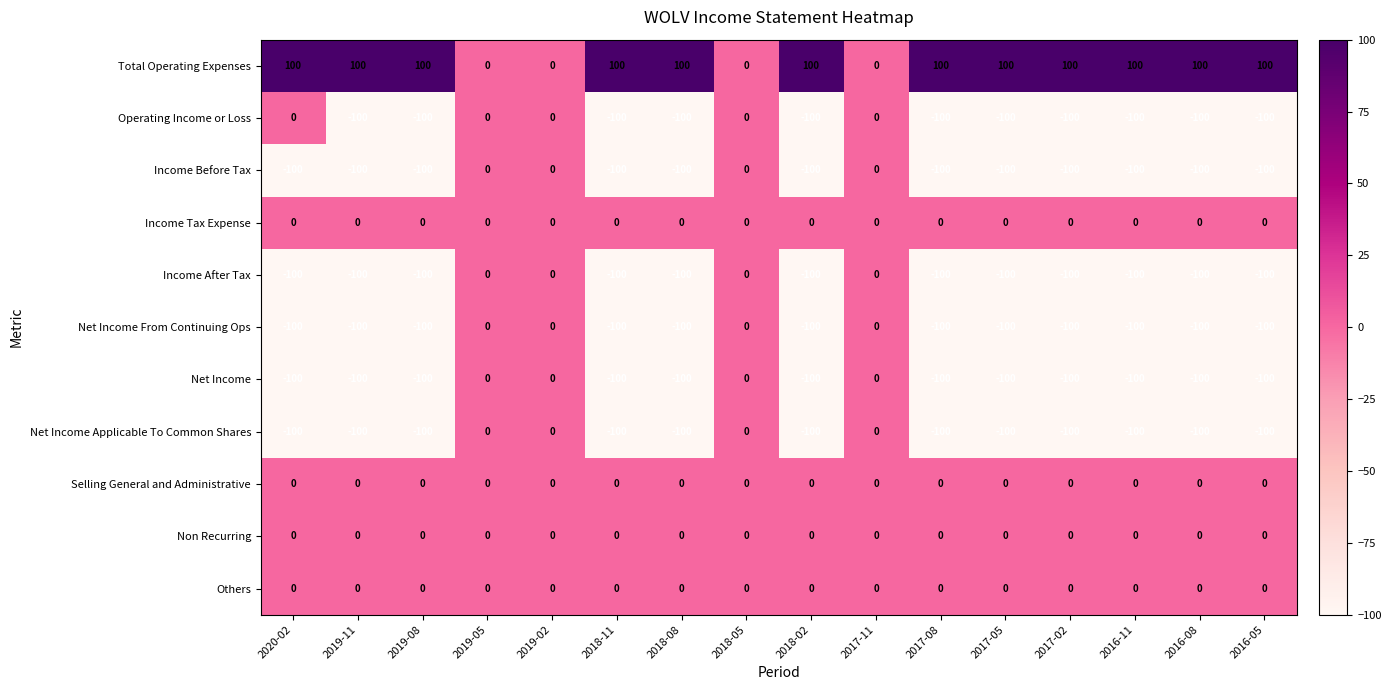

What is the spread (max minus min) of values at 2019-11?

200